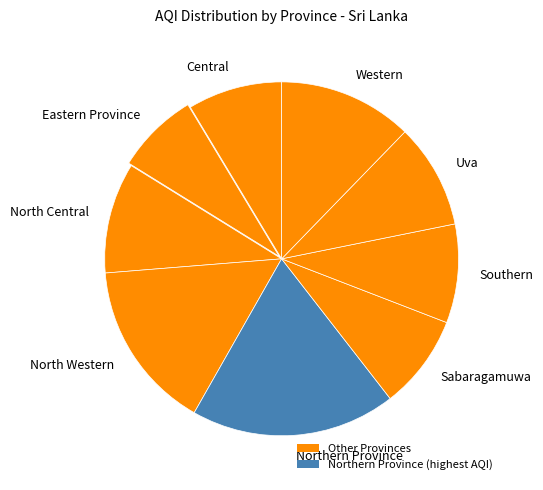

Which slice is the largest?

Northern Province